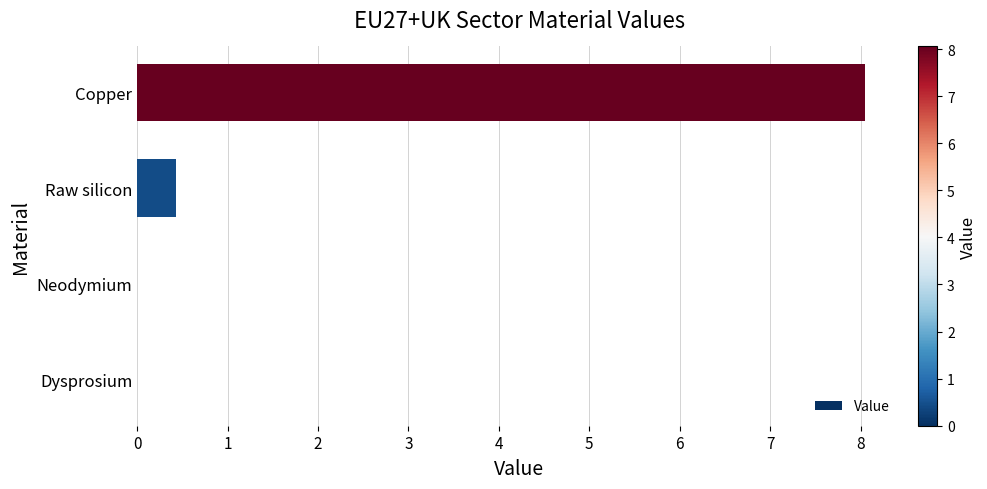

What is the sum of all values?

8.5